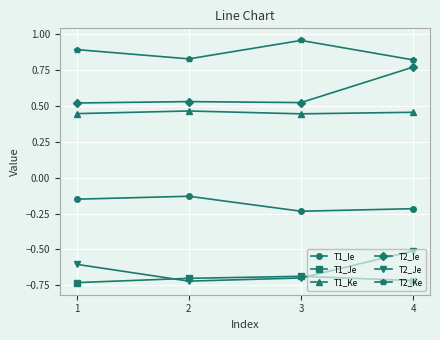

True or false: T1_Ke has more than 0 points higher than both neighbors.

True